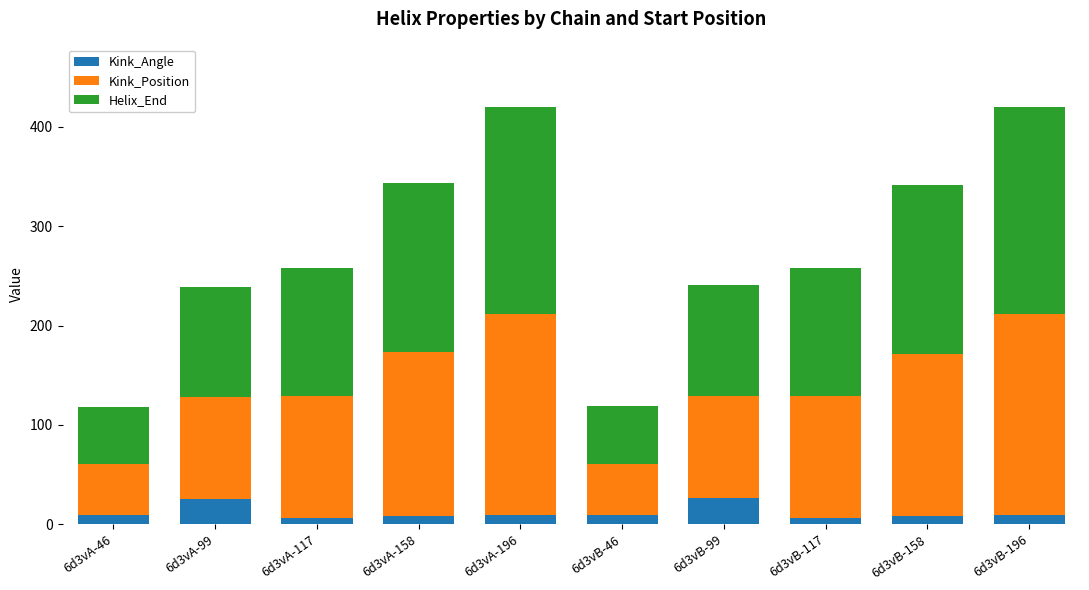

What is the sum of all Kink_Angle values?

115.8